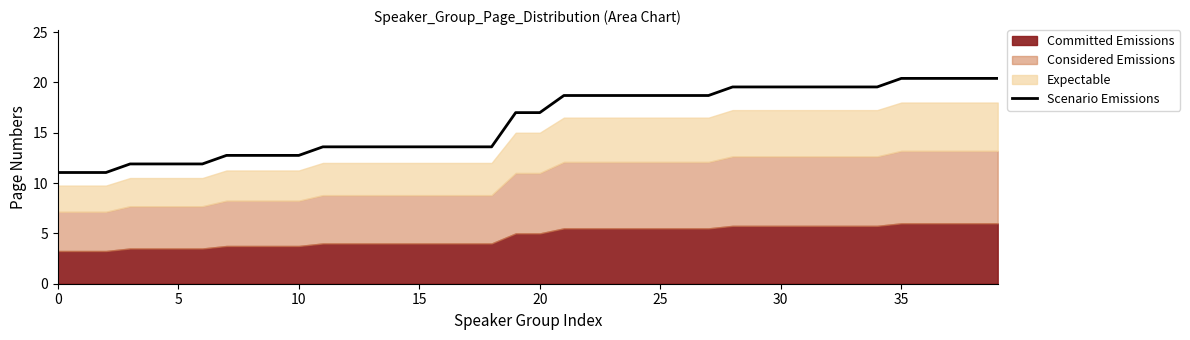

Reading left to right, what are all the values shown in this chart?

11.0	11.0	11.0	11.9	11.9	11.9	11.9	12.8	12.8	12.8	12.8	13.6	13.6	13.6	13.6	13.6	13.6	13.6	13.6	17.0	17.0	18.7	18.7	18.7	18.7	18.7	18.7	18.7	19.6	19.6	19.6	19.6	19.6	19.6	19.6	20.4	20.4	20.4	20.4	20.4